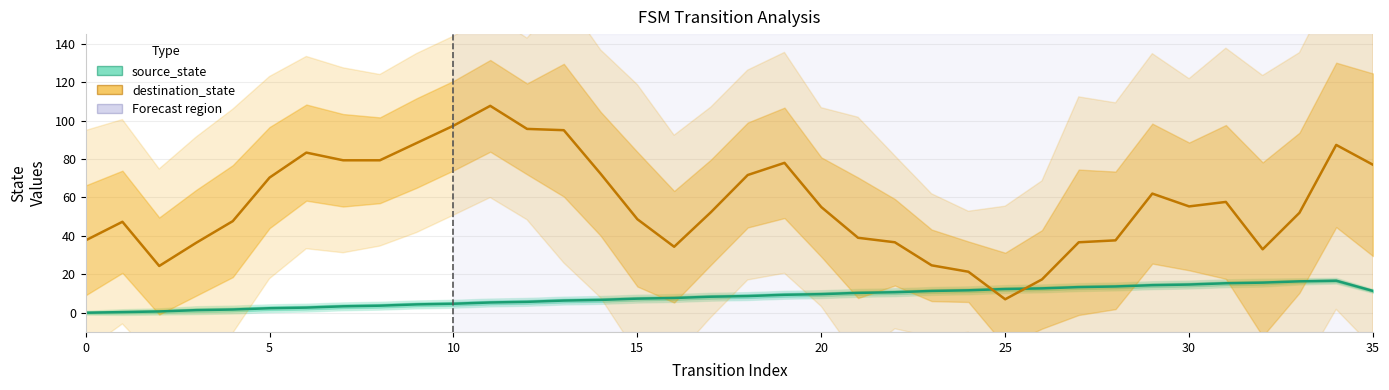

Which series has the widest spread of values?

destination_state